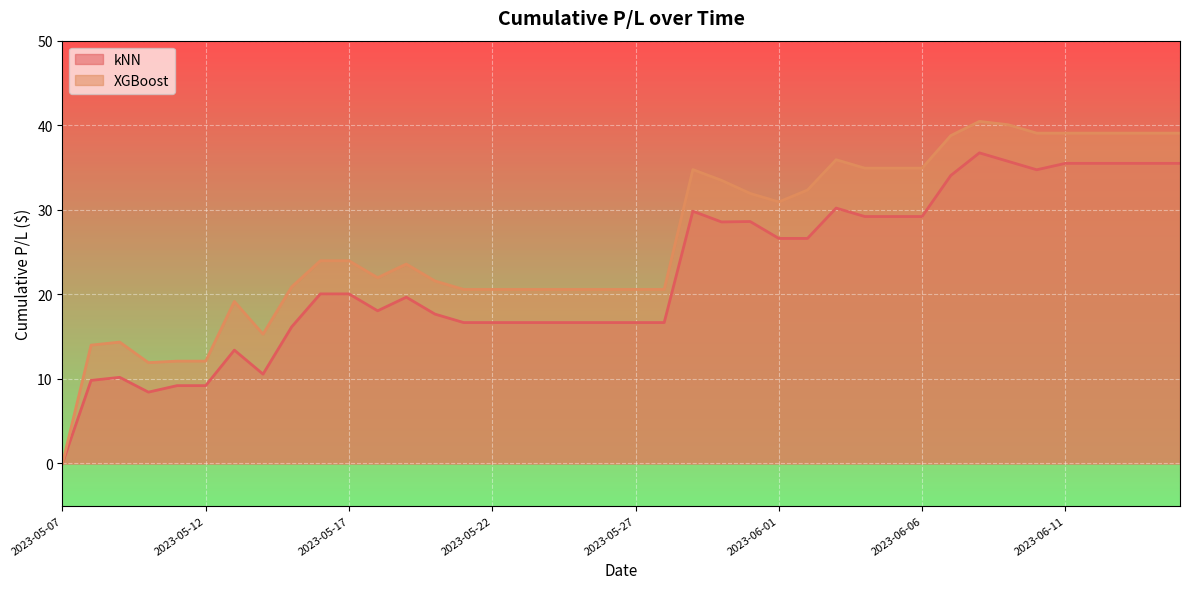

What is the total value across all series at 2023-06-14?

74.6